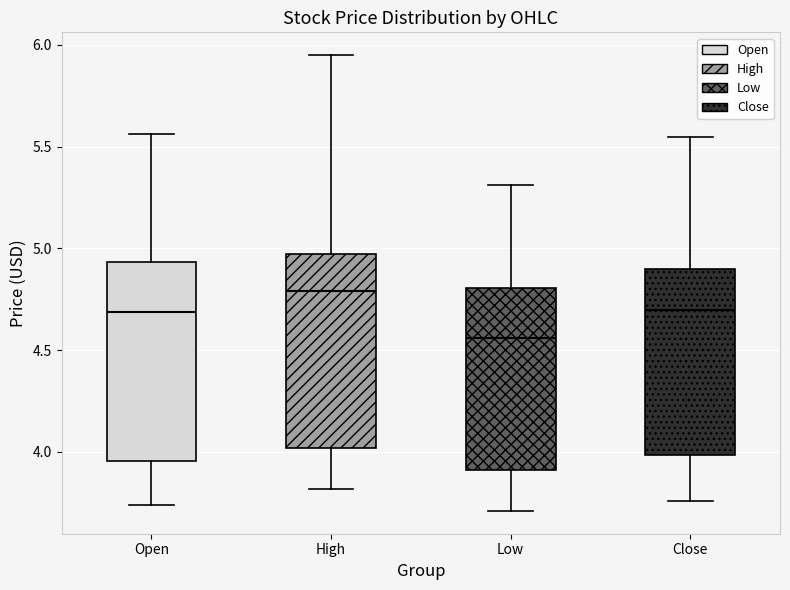

Which box has the highest median line?

High